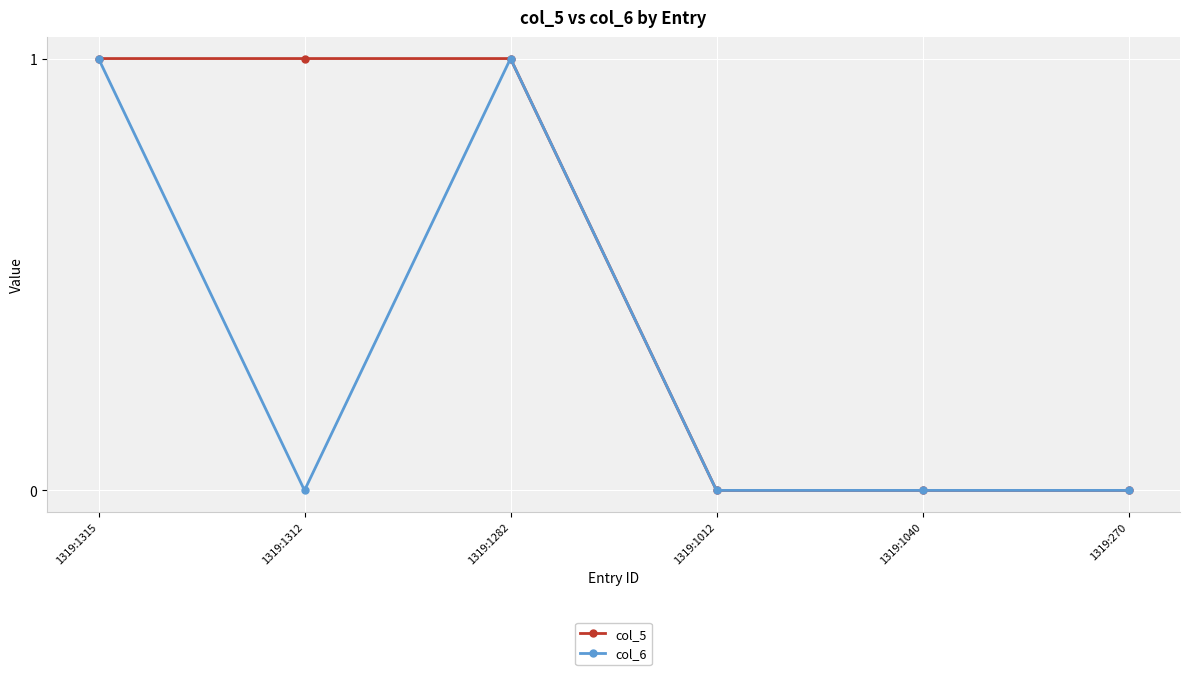

How many distinct data groups are displayed?

2